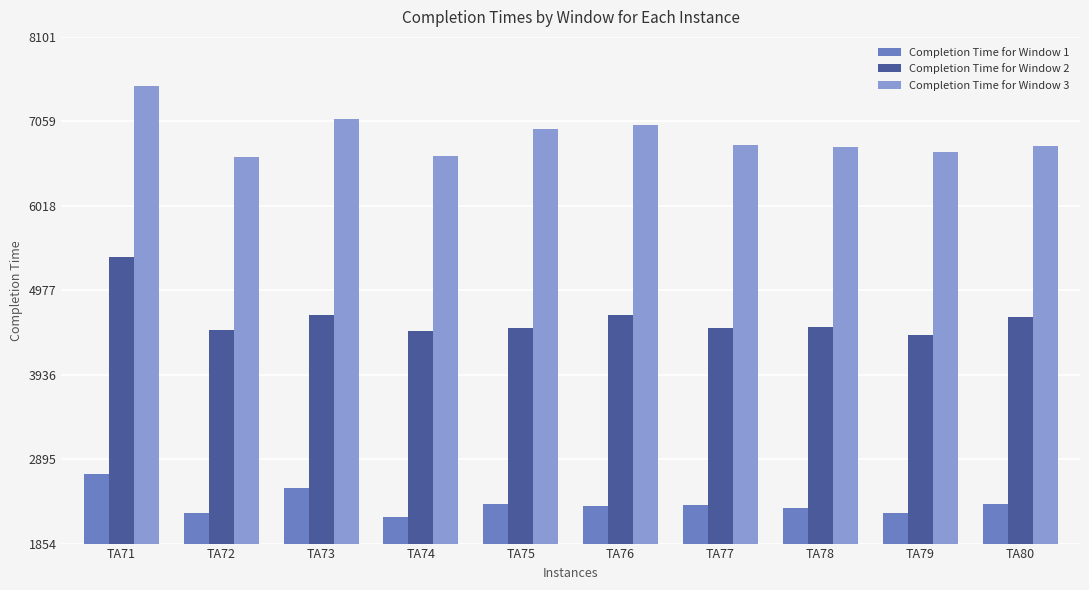

How many values in the Completion Time for Window 2 series are below 4519?

5